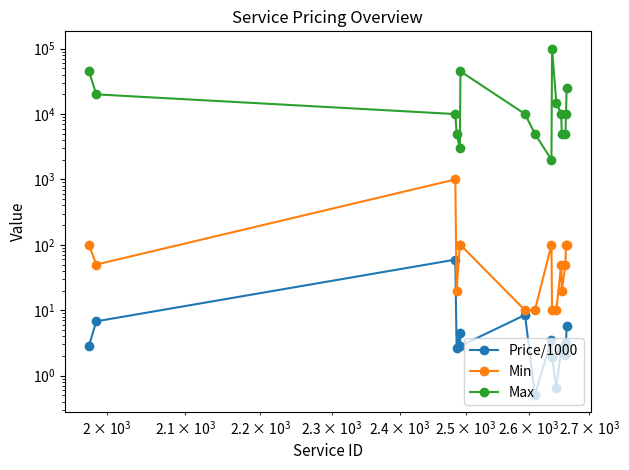

What is the difference between the maximum and minimum values in the Price/1000 series?

59.0